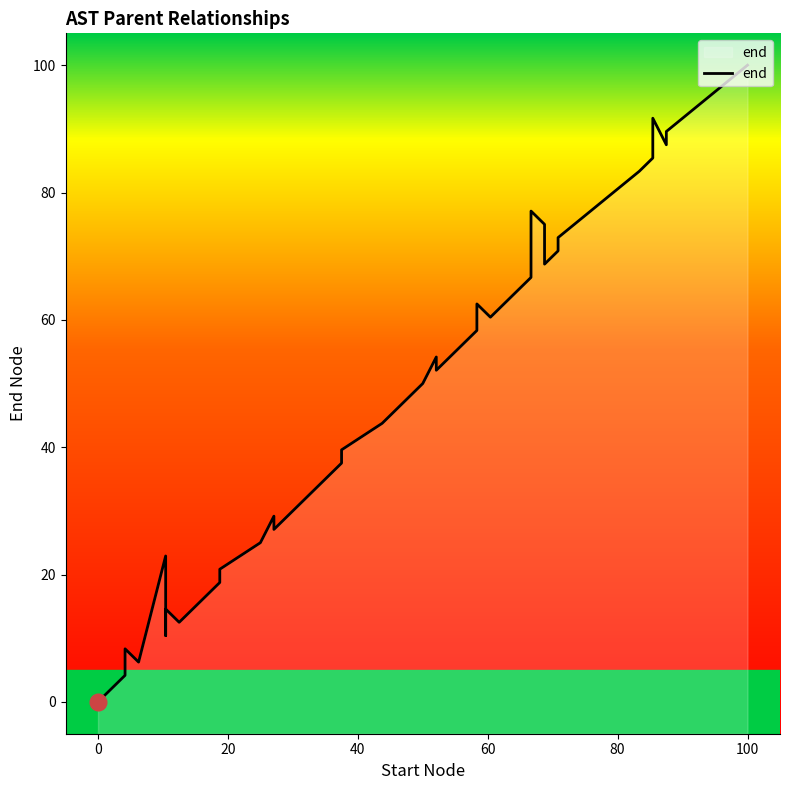

Is it true that the value at 35 is 36.2?

False